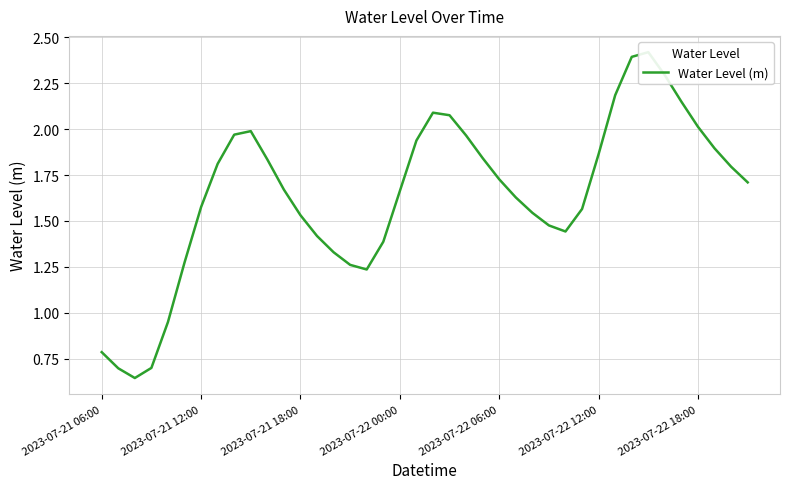

Is it true that the value at 7 is 1.8?

True